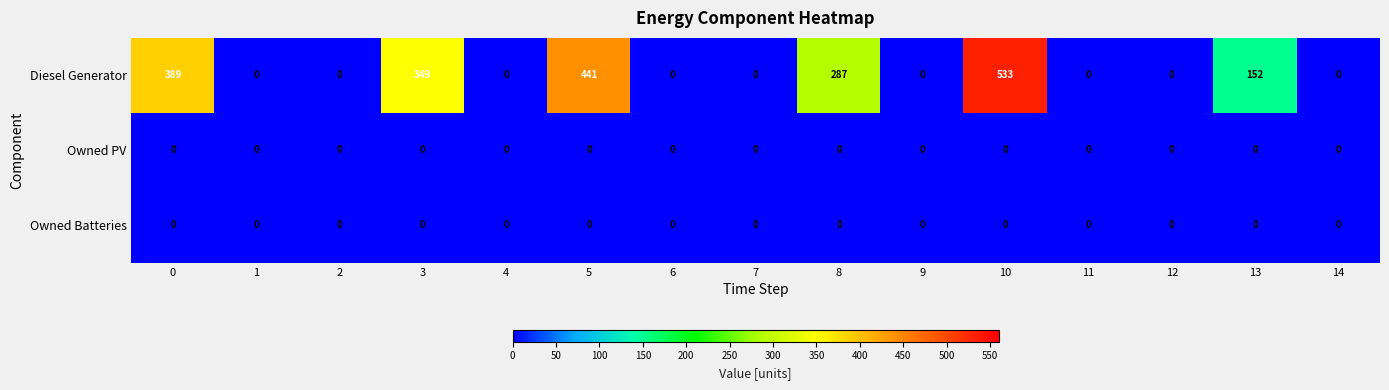

What is the difference between the highest and lowest values at 0?

389